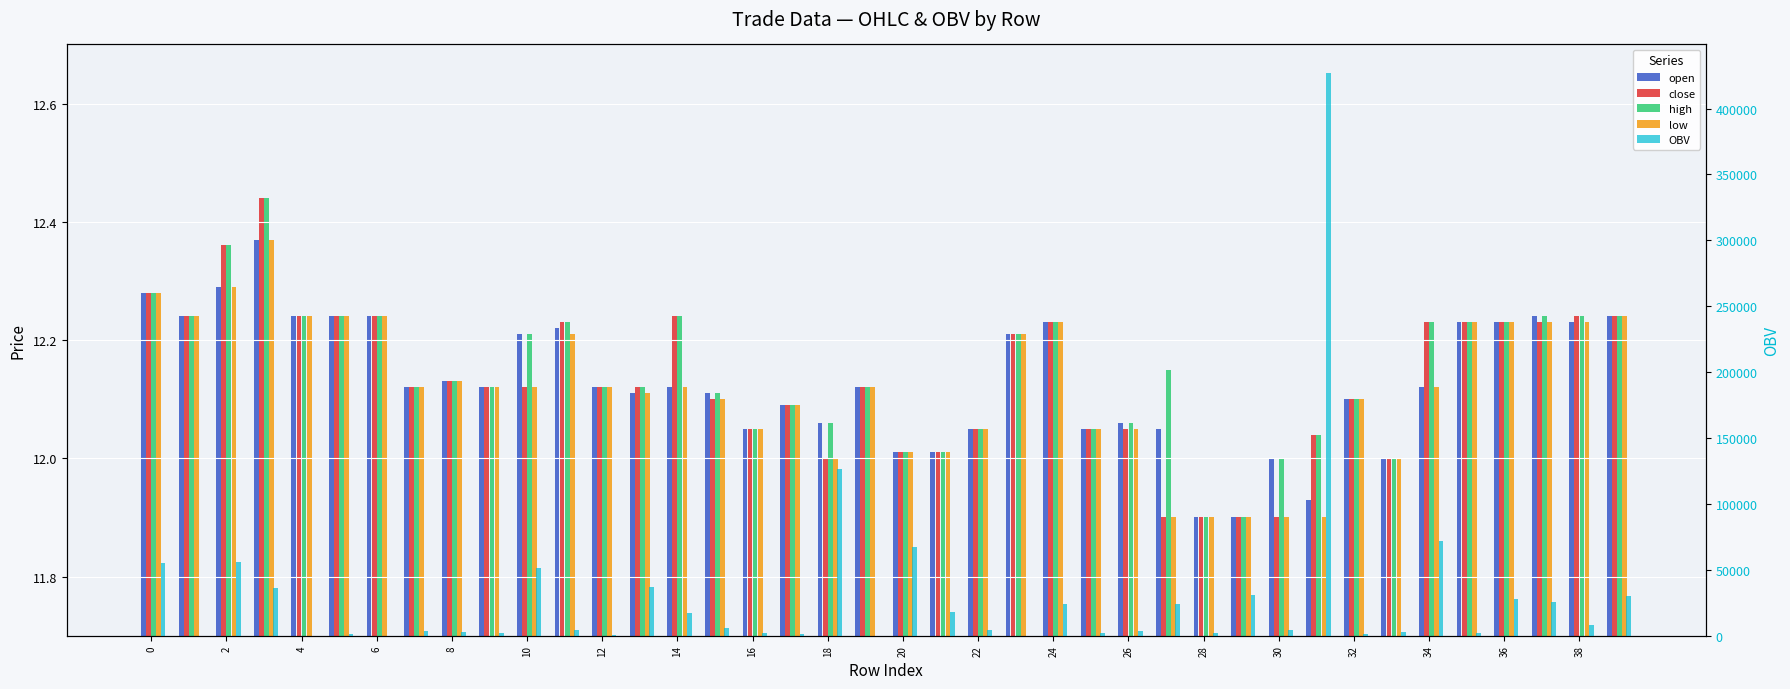

Reading left to right, list all the values displayed in this chart.

open: 12.3	12.2	12.3	12.4	12.2	12.2	12.2	12.1	12.1	12.1	12.2	12.2	12.1	12.1	12.1	12.1	12.1	12.1	12.1	12.1	12.0	12.0	12.1	12.2	12.2	12.1	12.1	12.1	11.9	11.9	12.0	11.9	12.1	12.0	12.1	12.2	12.2	12.2	12.2	12.2
close: 12.3	12.2	12.4	12.4	12.2	12.2	12.2	12.1	12.1	12.1	12.1	12.2	12.1	12.1	12.2	12.1	12.1	12.1	12.0	12.1	12.0	12.0	12.1	12.2	12.2	12.1	12.1	11.9	11.9	11.9	11.9	12.0	12.1	12.0	12.2	12.2	12.2	12.2	12.2	12.2
high: 12.3	12.2	12.4	12.4	12.2	12.2	12.2	12.1	12.1	12.1	12.2	12.2	12.1	12.1	12.2	12.1	12.1	12.1	12.1	12.1	12.0	12.0	12.1	12.2	12.2	12.1	12.1	12.2	11.9	11.9	12.0	12.0	12.1	12.0	12.2	12.2	12.2	12.2	12.2	12.2
low: 12.3	12.2	12.3	12.4	12.2	12.2	12.2	12.1	12.1	12.1	12.1	12.2	12.1	12.1	12.1	12.1	12.1	12.1	12.0	12.1	12.0	12.0	12.1	12.2	12.2	12.1	12.1	11.9	11.9	11.9	11.9	11.9	12.1	12.0	12.1	12.2	12.2	12.2	12.2	12.2
OBV: 55430.2	141.0	55860.3	36200.0	144.4	1053.0	1.6	3740.6	2667.0	1888.8	51066.4	4200.0	429.1	37035.0	17552.5	5630.0	2157.0	1389.2	126376.0	42.0	67051.8	17948.2	4559.7	41.0	24370.3	1979.6	3743.4	23771.3	2356.5	31092.4	4000.0	427302.6	960.0	2770.1	72071.4	2364.0	27492.5	25823.4	7875.5	29921.0